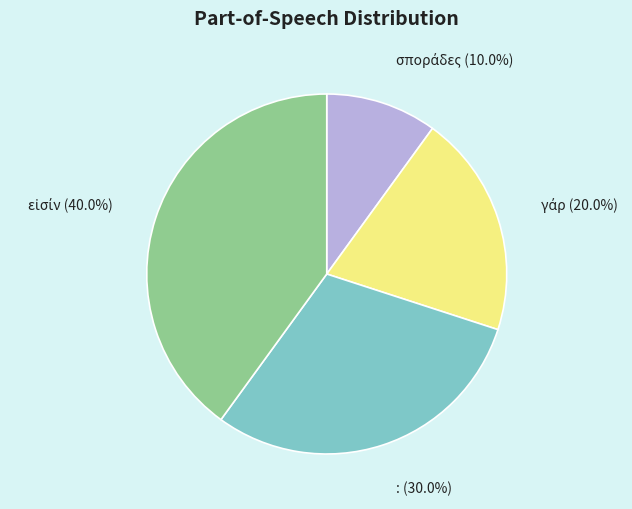

Count the number of slices in the pie.

4